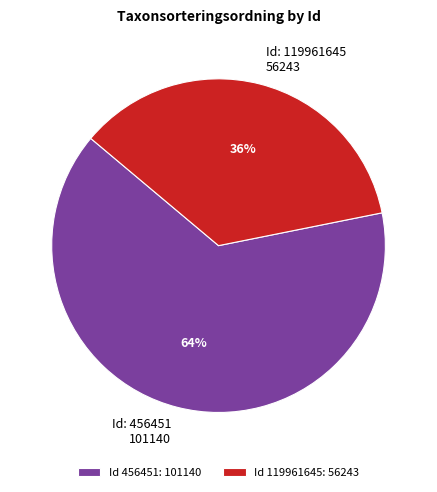

What is the majority slice?

Id 456451: 101140